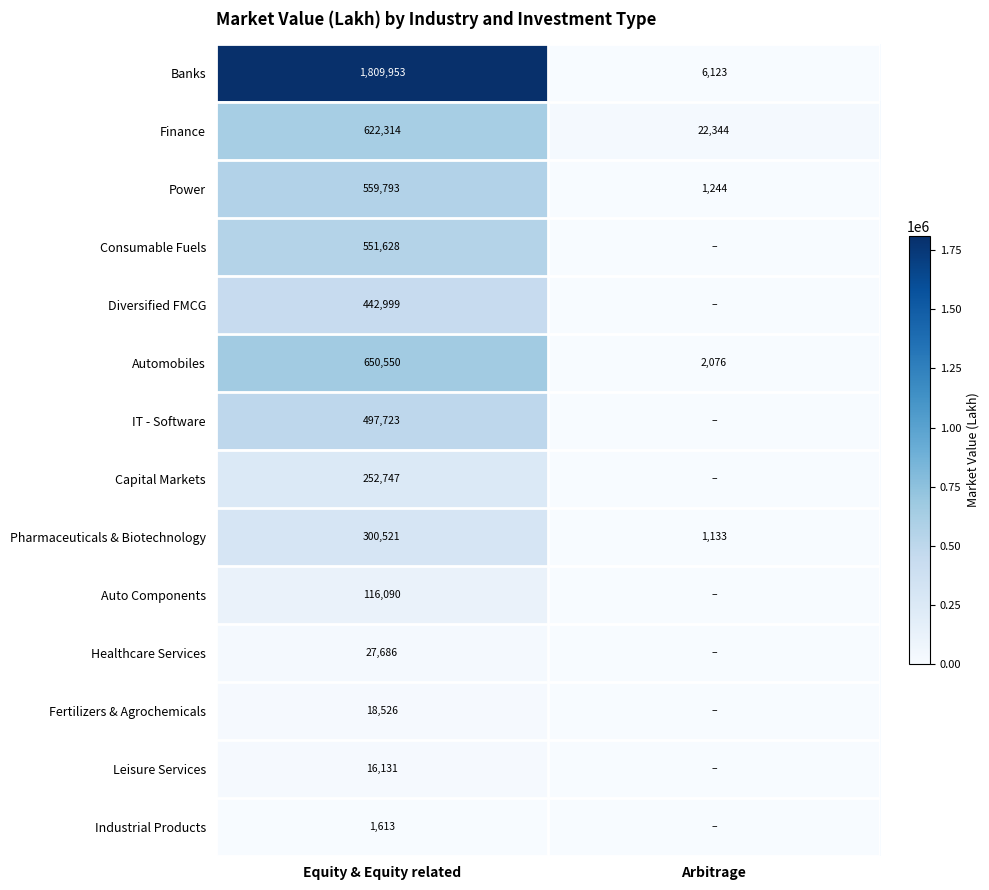

The Auto Components series shows 168645 at Equity & Equity related. True or false?

False